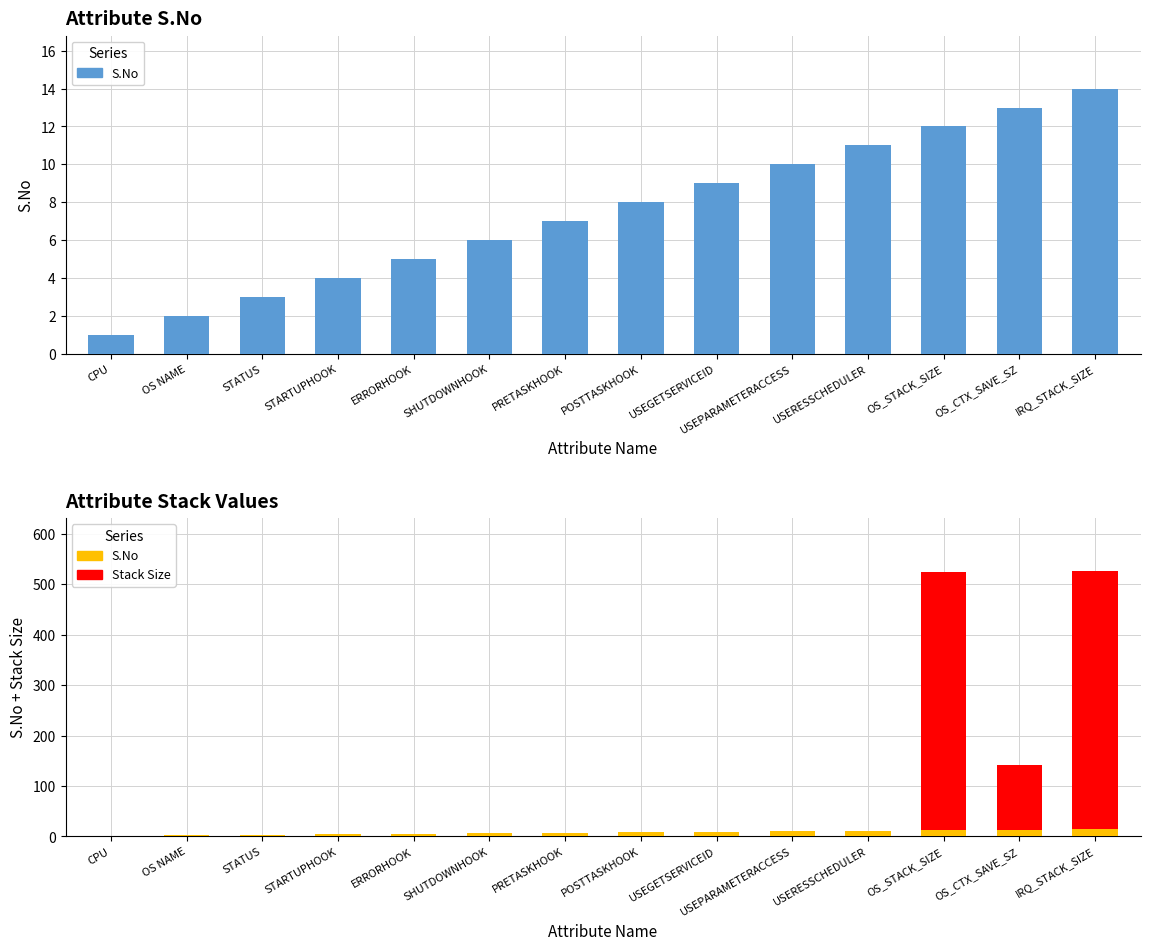

What is the total value across all series at POSTTASKHOOK?

8